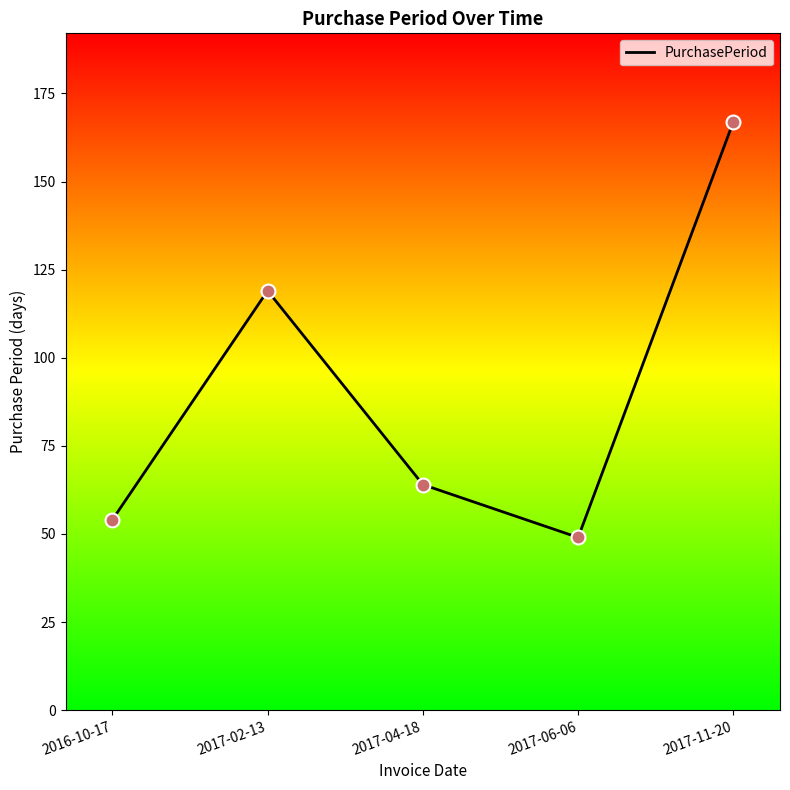

What is the ratio of the value at 2016-10-17 to the value at 2017-11-20?

0.3